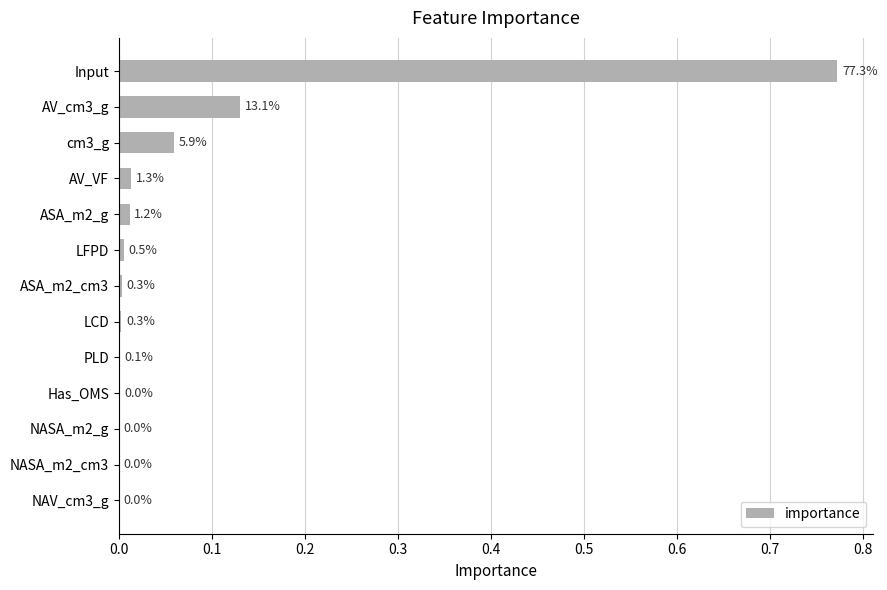

What is the difference between the second highest and minimum values?

0.1